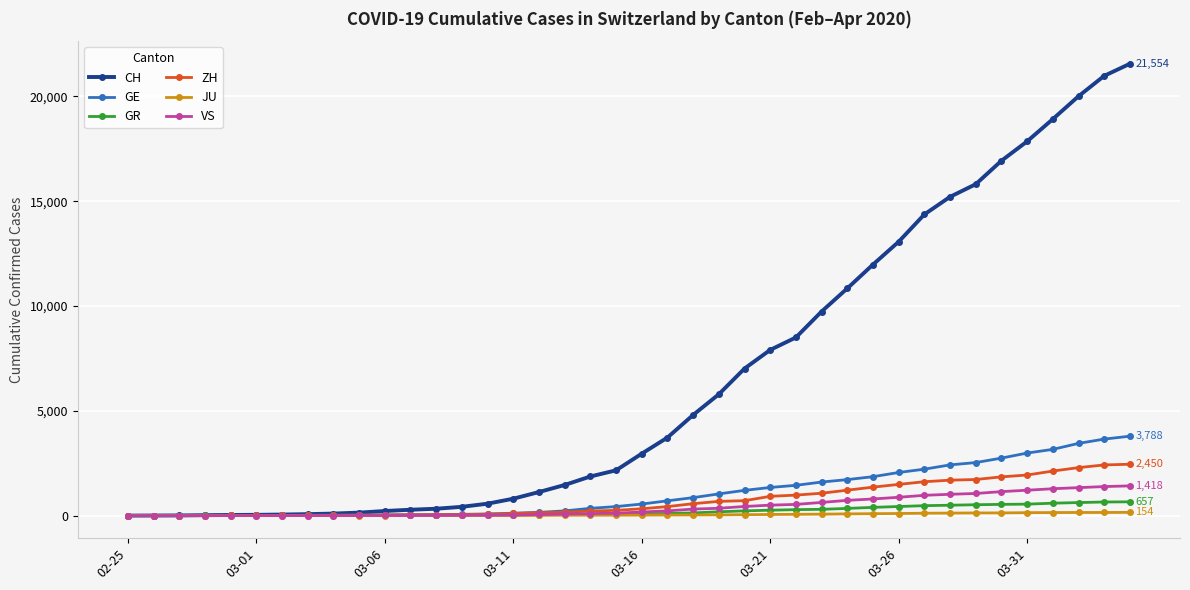

Which series has the widest spread of values?

CH